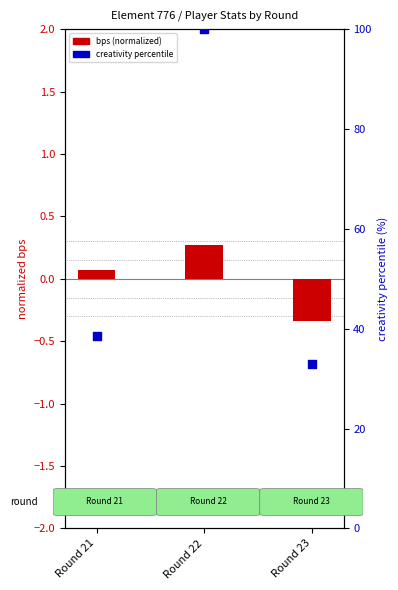

Which series contains the highest Y value?

creativity %ile